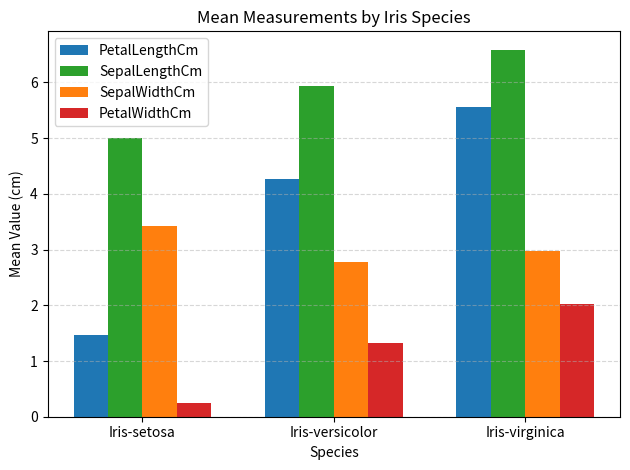

What is the label of the 1st bar from the right?

Iris-virginica